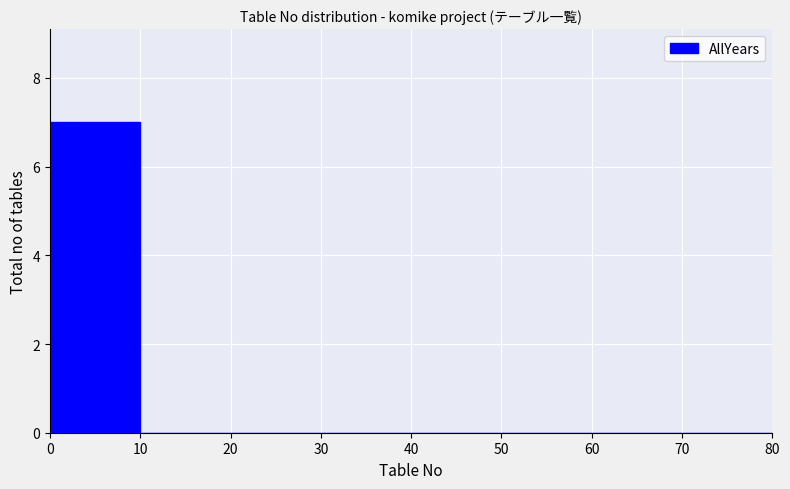

Reading left to right, list every bar in this chart as the range it spans on the x-axis followed by its height. The values are not printed on the chart, so give them approximately, as read against the axis.

0 to 10: 7
10 to 20: 0
20 to 30: 0
30 to 40: 0
40 to 50: 0
50 to 60: 0
60 to 70: 0
70 to 80: 0